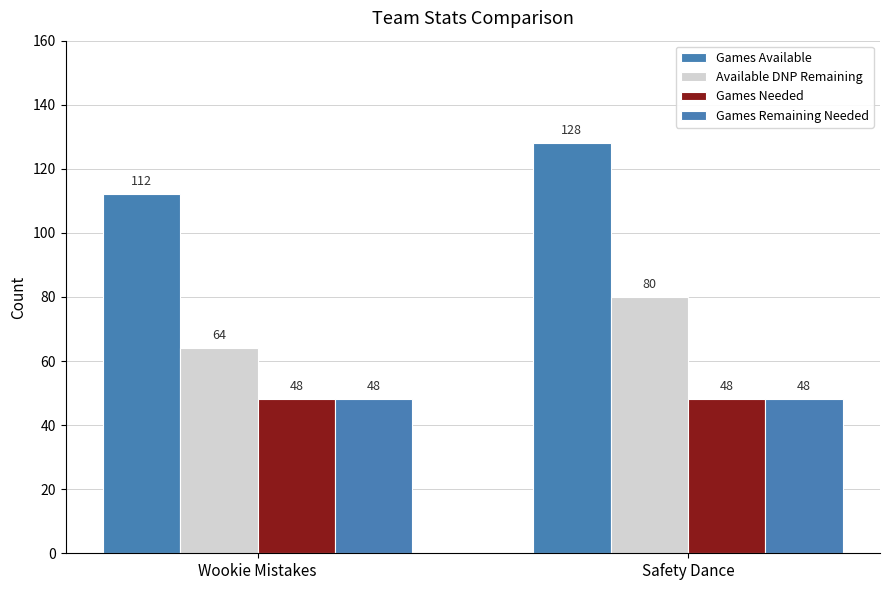

At which label is Games Available closest to 120?

Wookie Mistakes